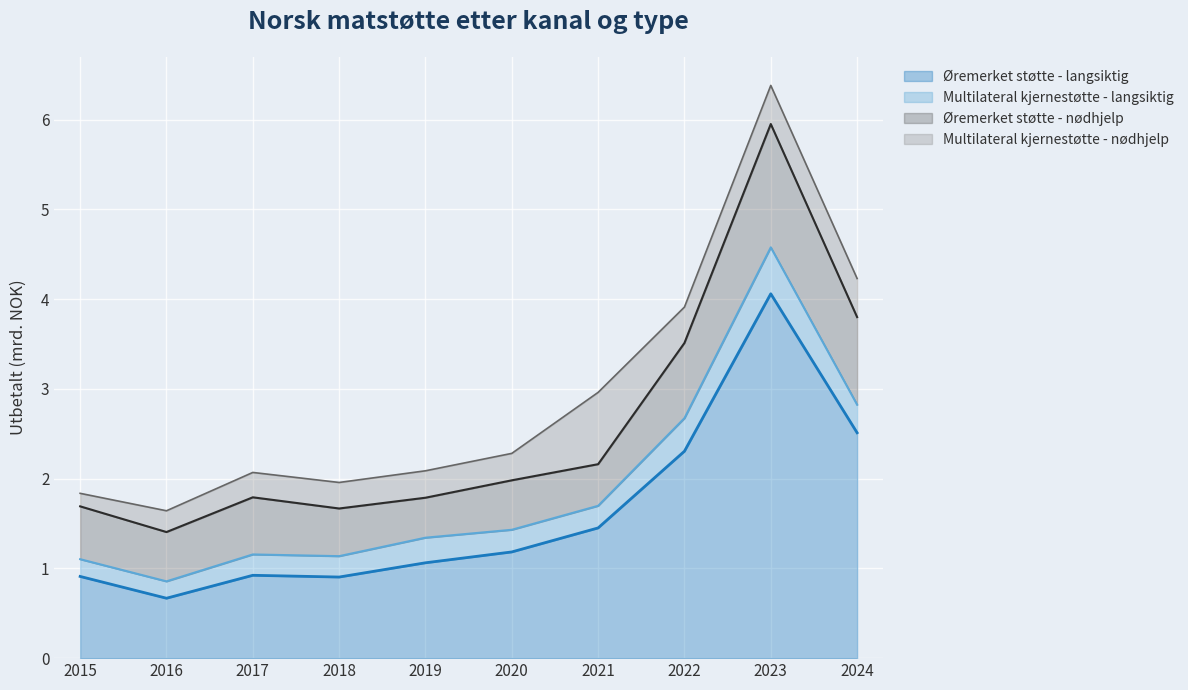

True or false: Øremerket støtte - langsiktig and Øremerket støtte - nødhjelp cross at least once.

False